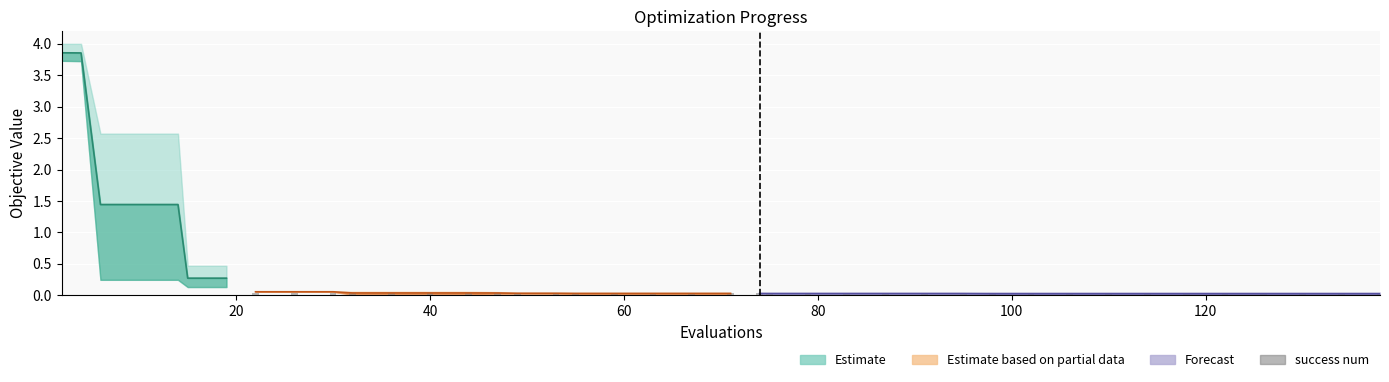

The chart shows a value of -0.0 at 120. True or false?

False